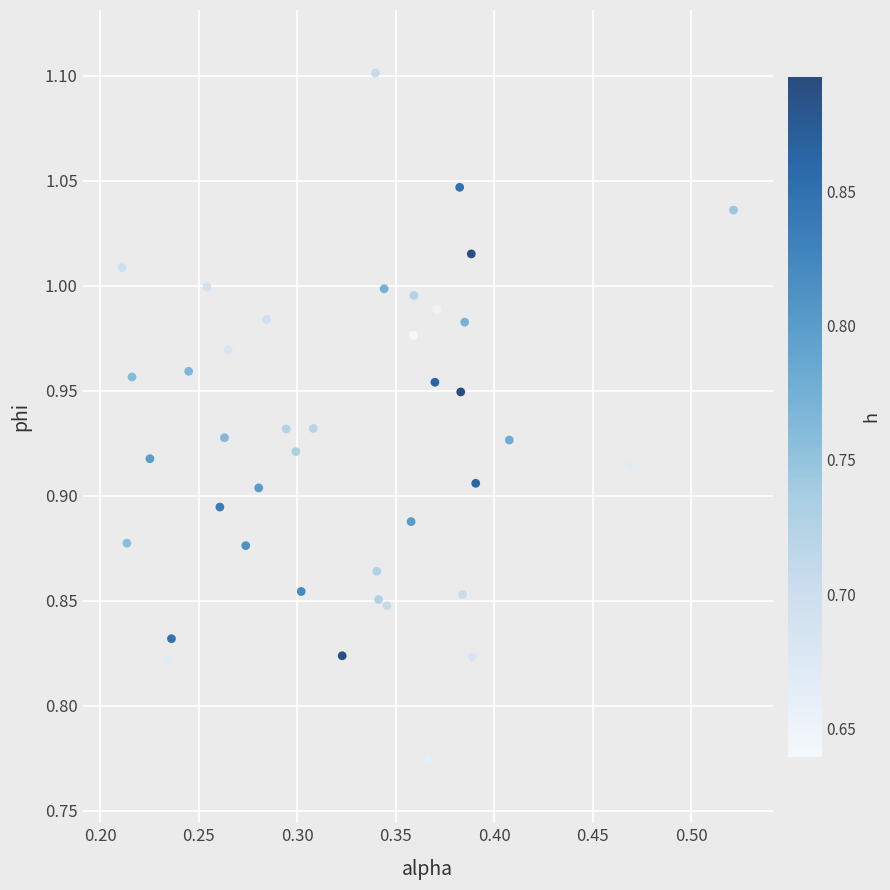

What is the range of Y values (max minus min)?

0.3